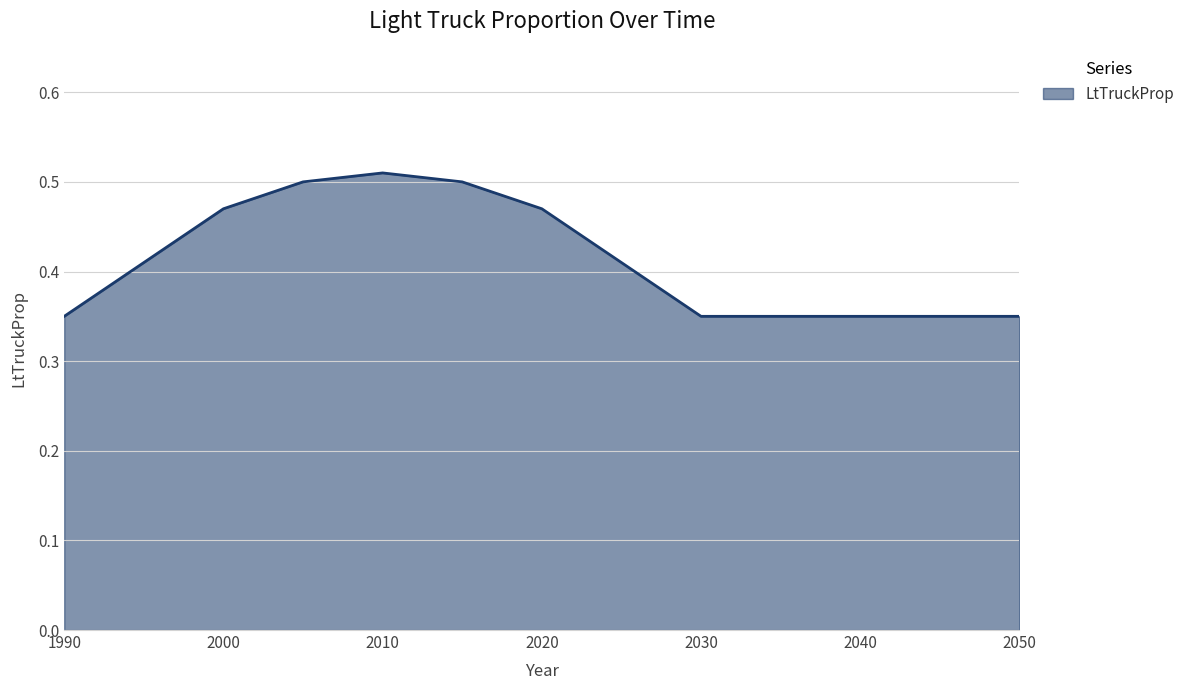

How many interior local peaks (higher than both neighbors) does the data have?

1